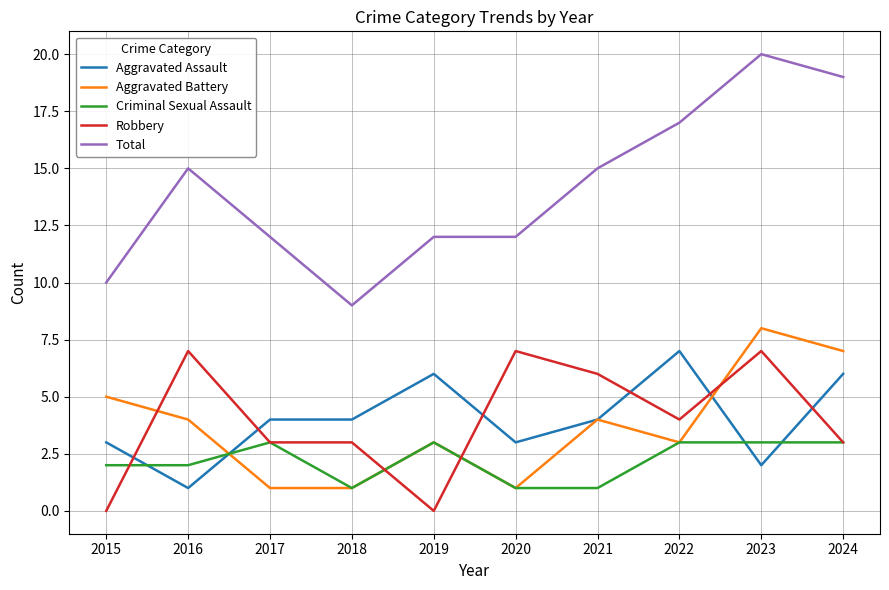

How many intersections are there between Aggravated Assault and Robbery?

6